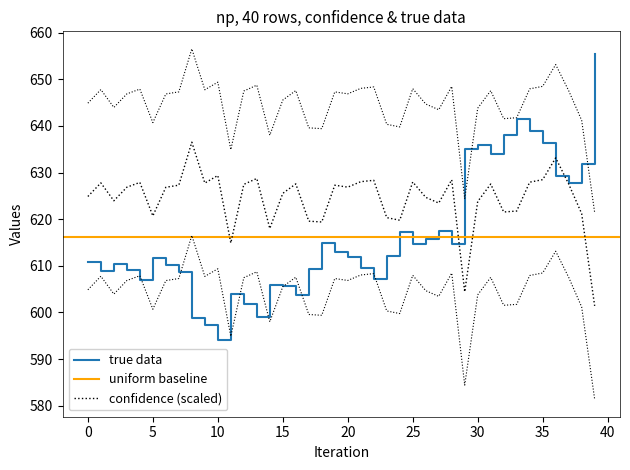

Between 9 and 30, which series saw the biggest shift?

true data